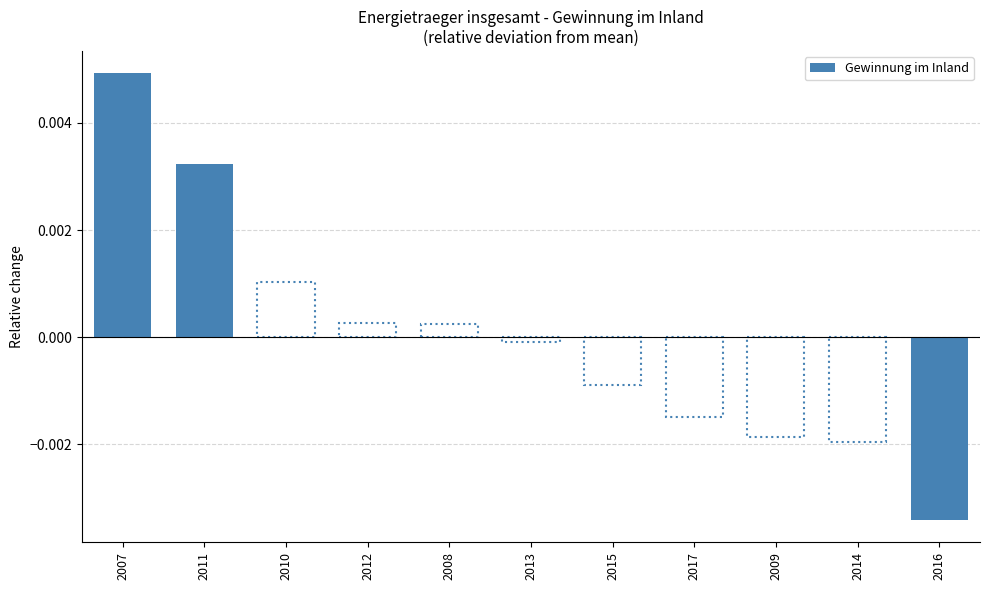

Does the chart contain stacked bars?

No